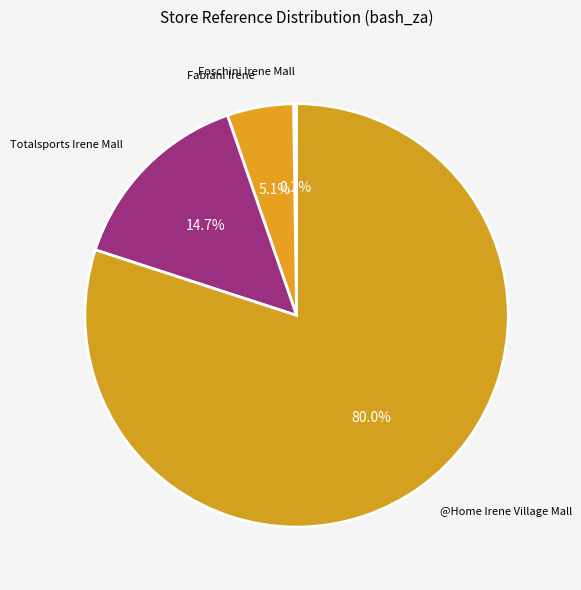

Which category accounts for the majority?

@Home Irene Village Mall